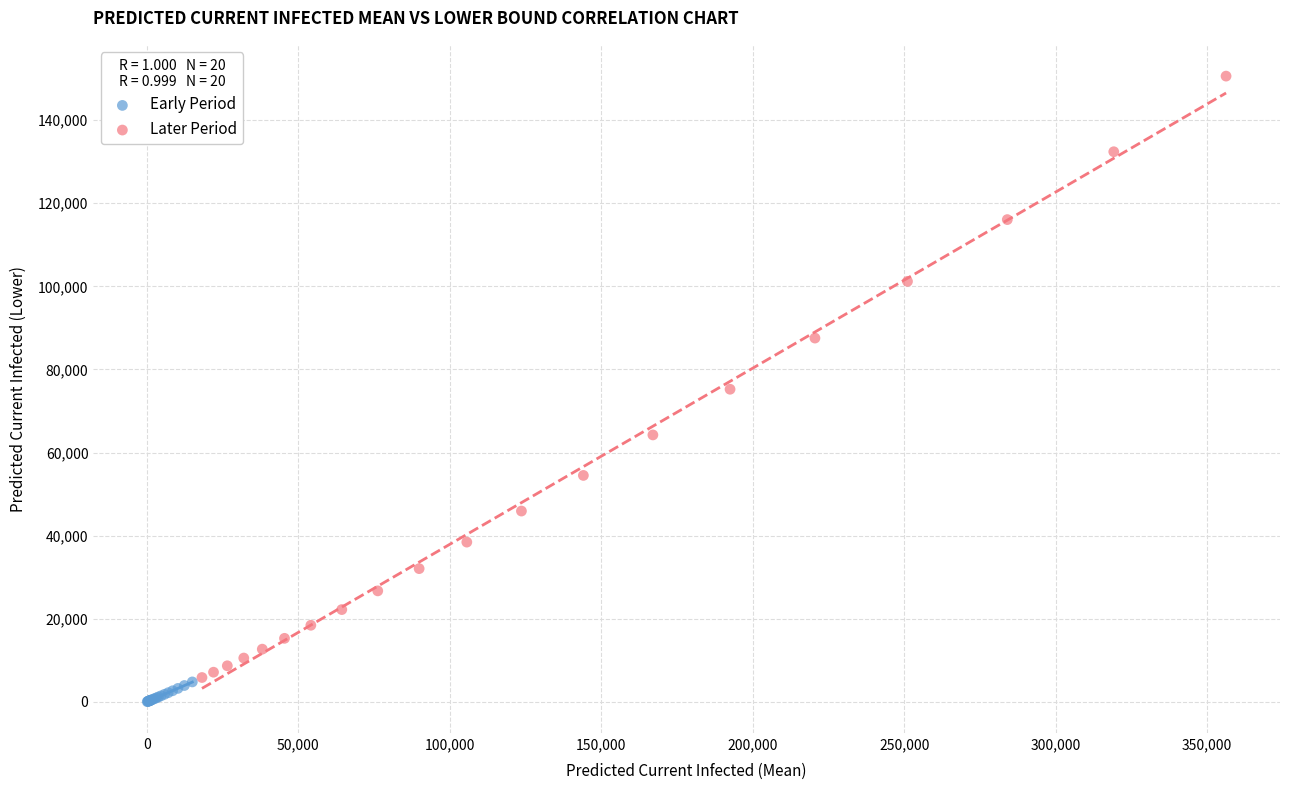

Which series has the largest Y range (max minus min)?

Later Period